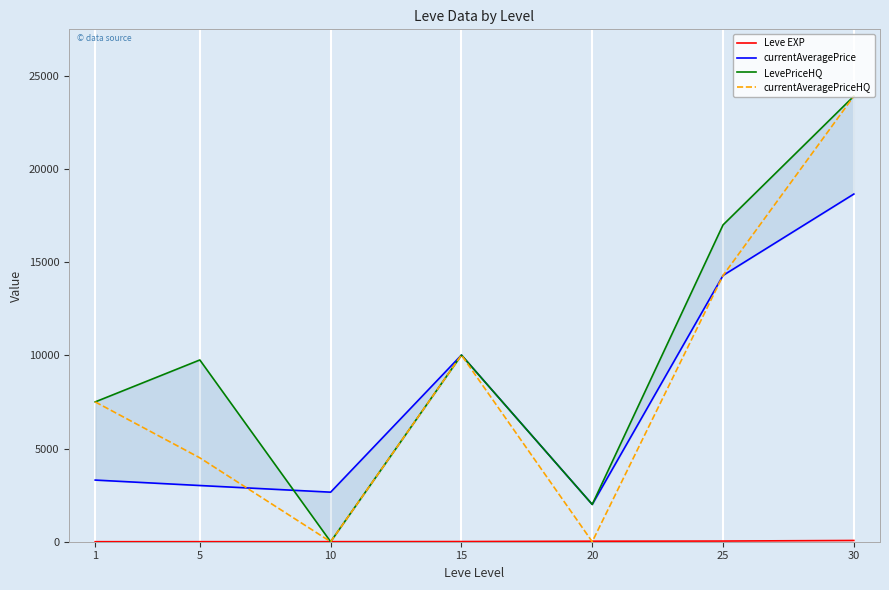

At 25, list the series in order from smallest to largest.

Leve EXP, currentAveragePrice, currentAveragePriceHQ, LevePriceHQ